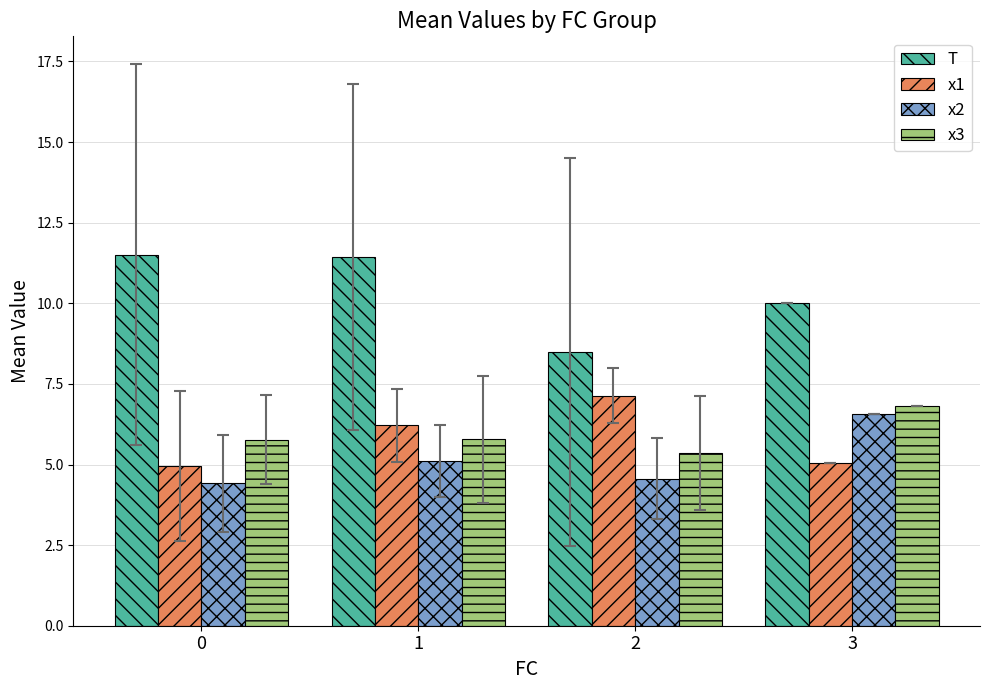

What is the maximum value shown in the chart?

11.5